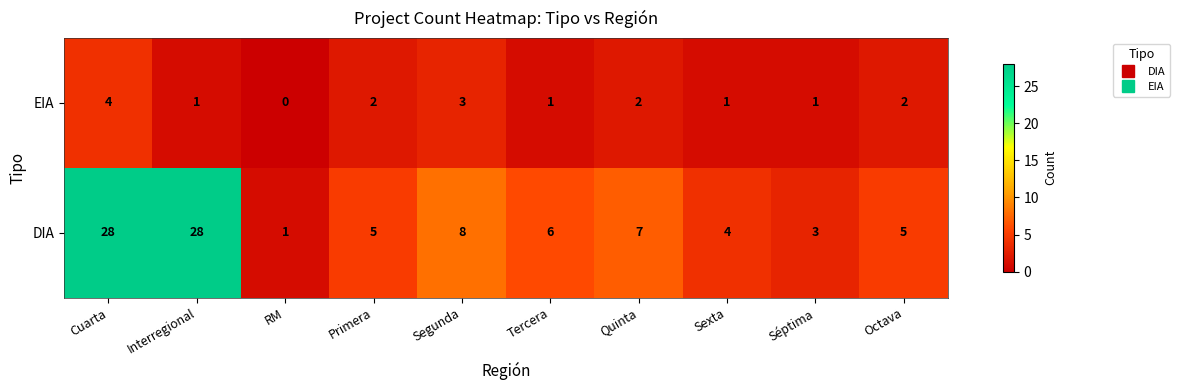

The value of EIA at Octava is 2. True or false?

True